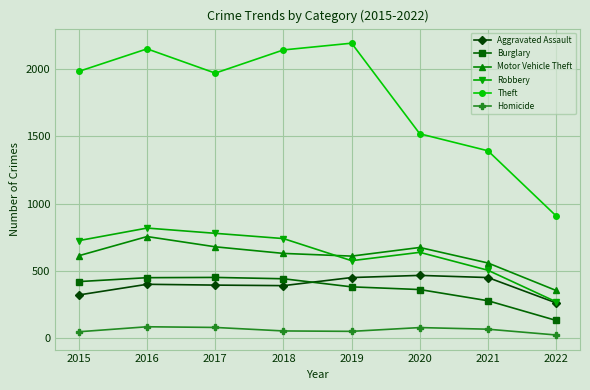

True or false: Aggravated Assault and Motor Vehicle Theft intersect in this chart.

False